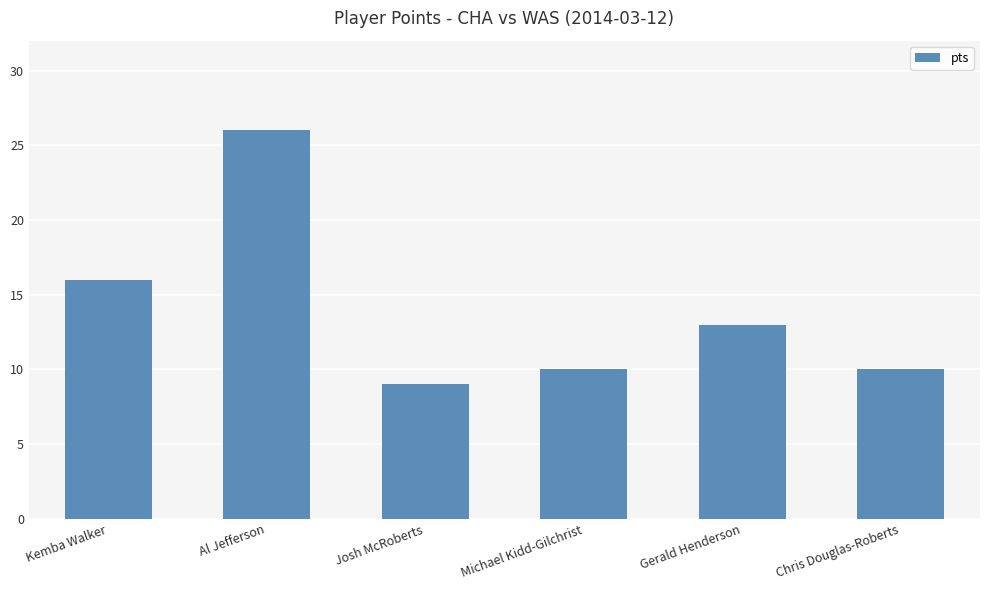

Which has a higher value, Gerald Henderson or Josh McRoberts?

Gerald Henderson